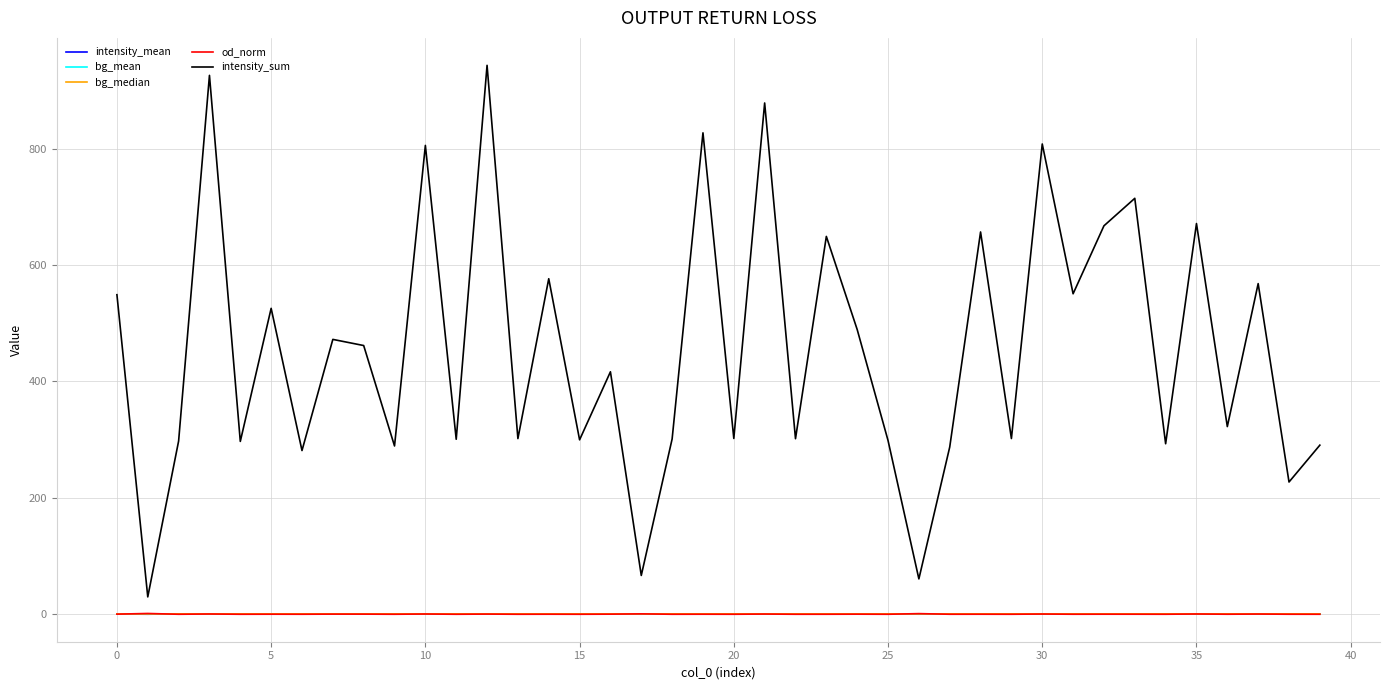

Which series has the largest total across all categories?

intensity_sum